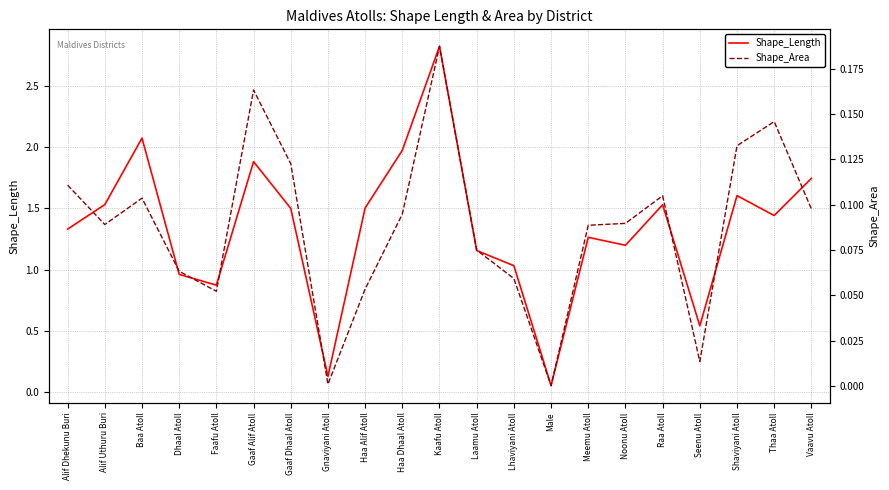

At how many categories does at least one series exceed 1?

16